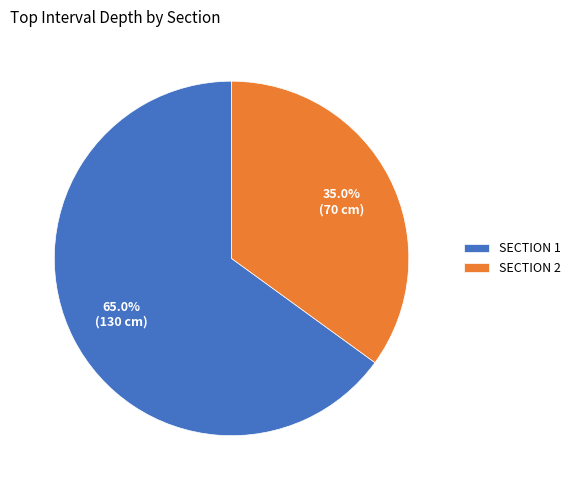

Which category accounts for the majority?

SECTION 1